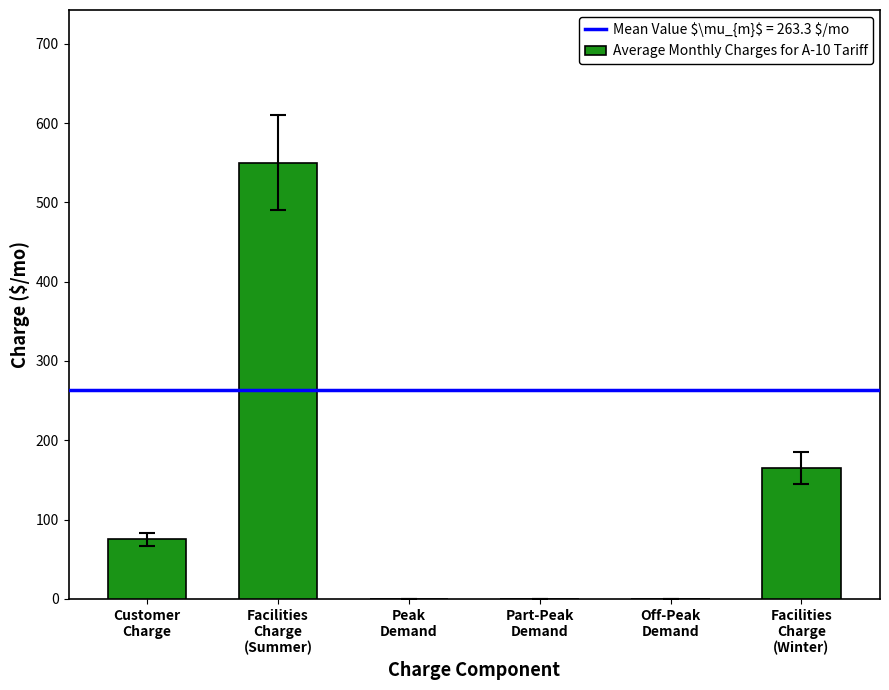

What is the difference between the values at Facilities
Charge
(Winter) and Part-Peak
Demand?

165